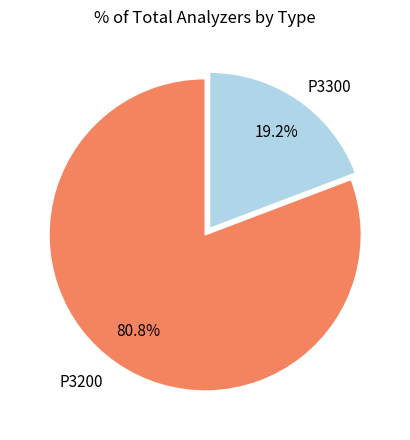

Does any single category account for the majority?

Yes